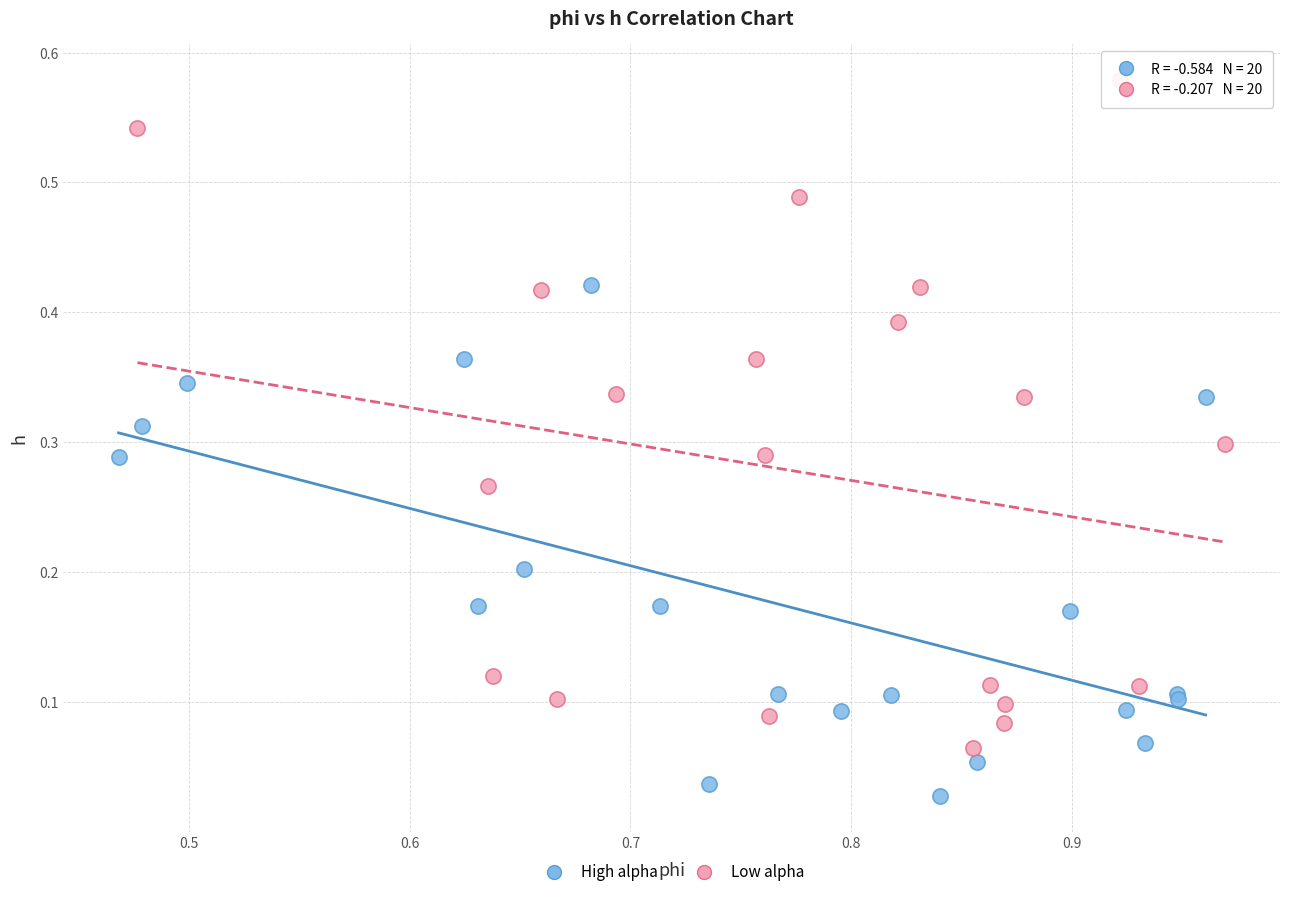

Which series has the largest Y range (max minus min)?

Low alpha